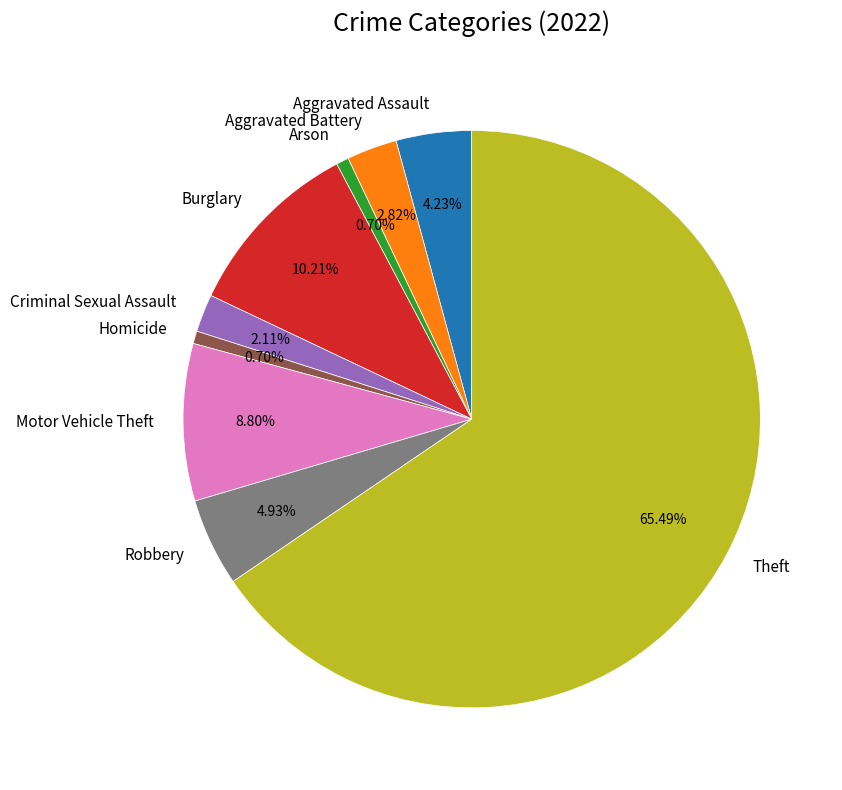

Approximately how many times larger is the value at Aggravated Assault compared to Robbery?

0.9